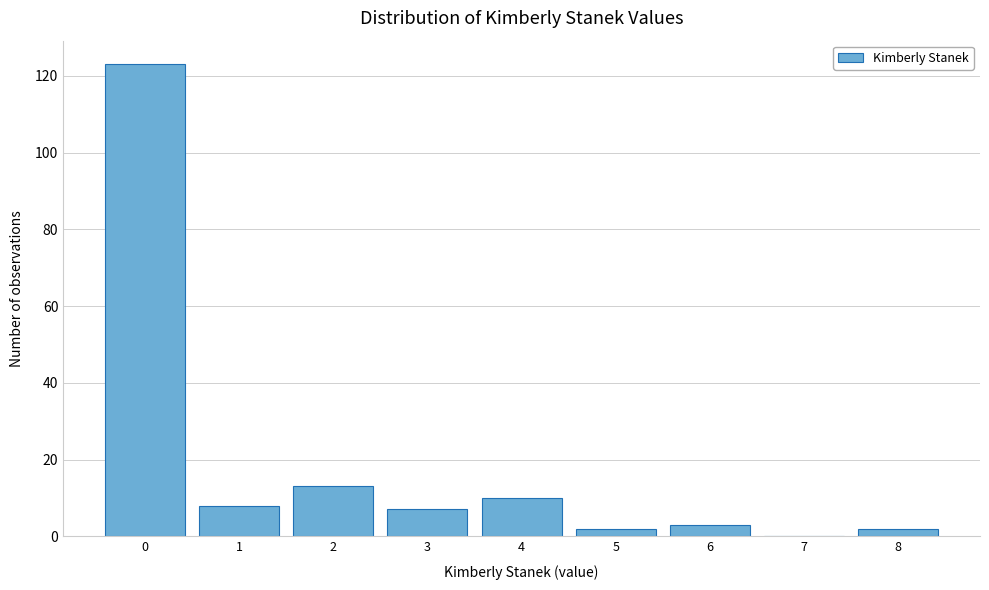

Reading left to right, transcribe this chart: for each bar, give the range it covers on the x-axis and its height. The values are not printed on the chart, so give them approximately, as read against the axis.

-0.5 to 0.5: 124
0.5 to 1.5: 8
1.5 to 2.5: 14
2.5 to 3.5: 8
3.5 to 4.5: 10
4.5 to 5.5: 2
5.5 to 6.5: 4
6.5 to 7.5: 0
7.5 to 8.5: 2